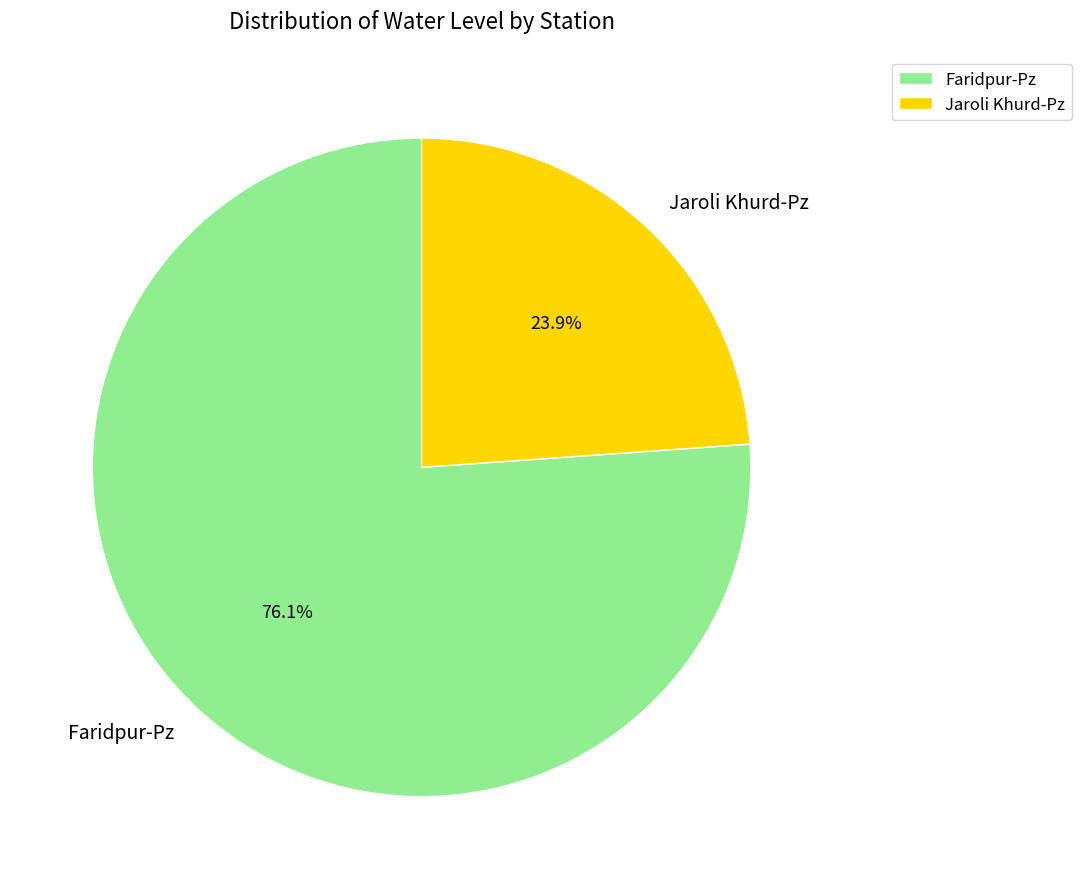

Is it true that Faridpur-Pz is 86% of the pie?

False